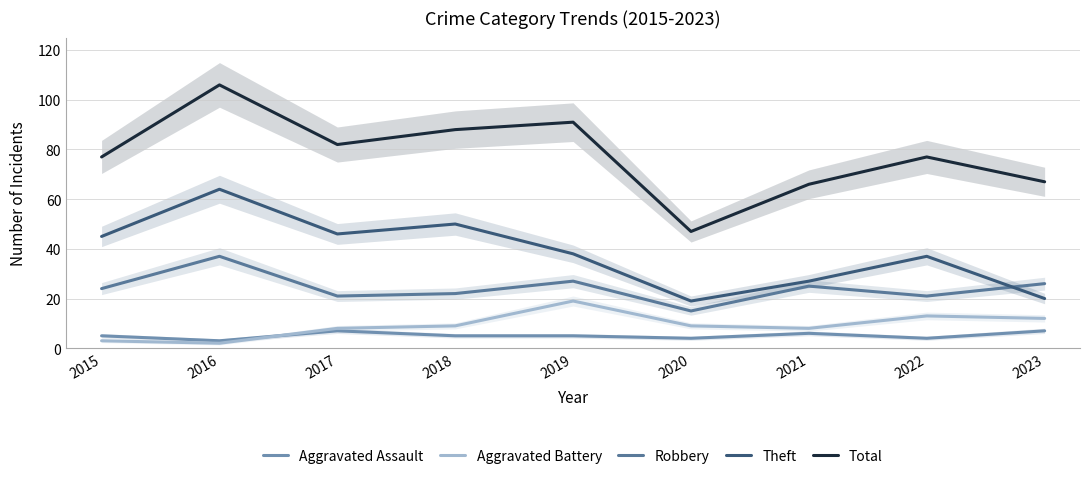

At which label is Aggravated Assault closest to 5?

2015